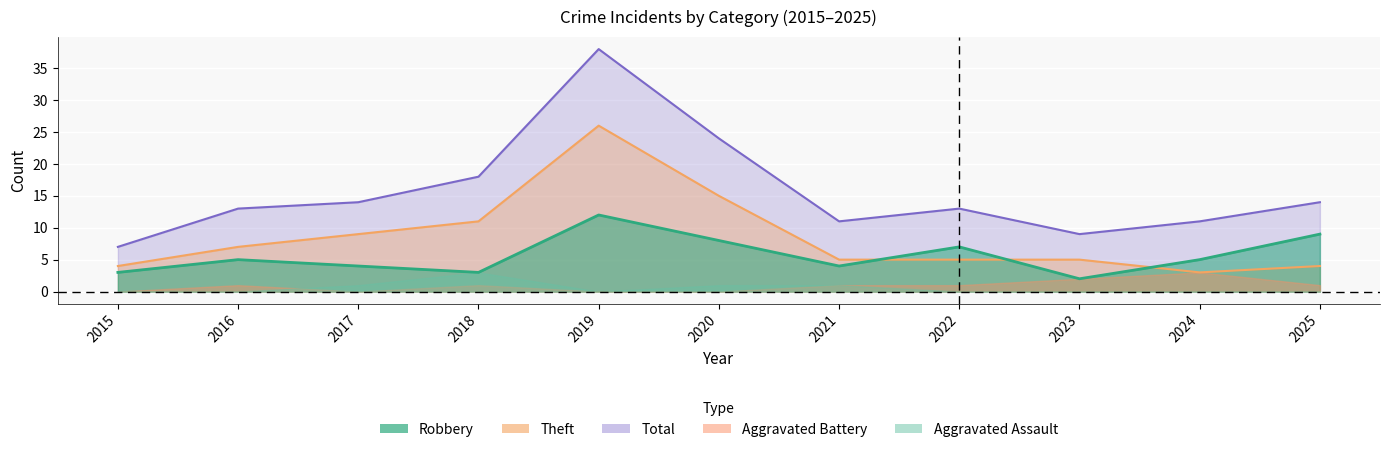

Which series has the largest total across all categories?

Total